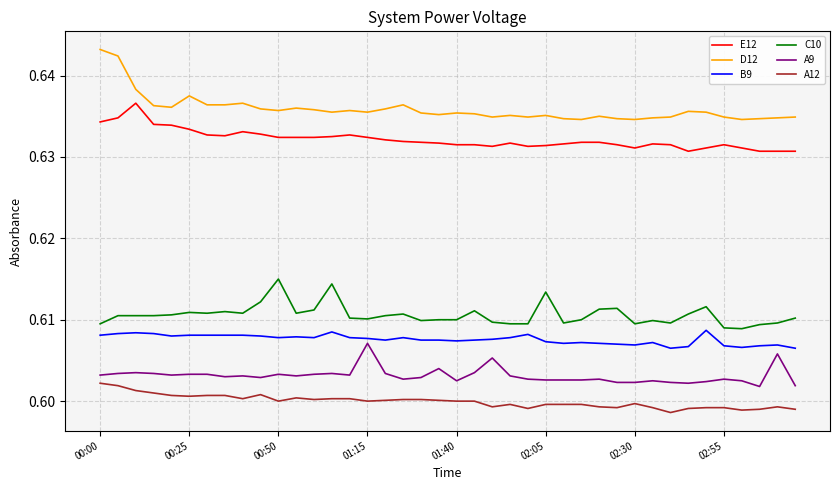

Does the chart have visible grid lines?

Yes